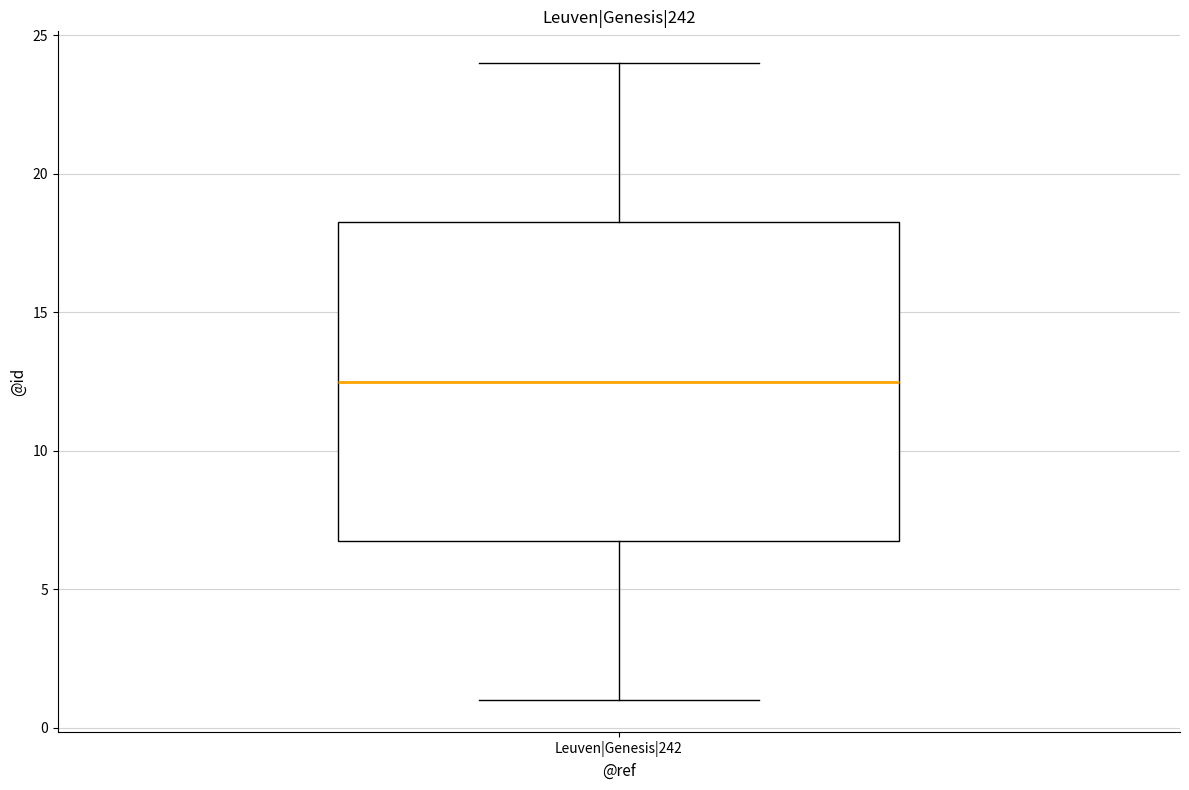

Read this box plot against the y-axis: the position of the median line, the range covered by the box, and the ends of both whiskers. The values are not printed on the chart, so give them approximately, as read against the axis.

median 12.5, box 7.0 to 18.5, whiskers 1.0 to 24.0